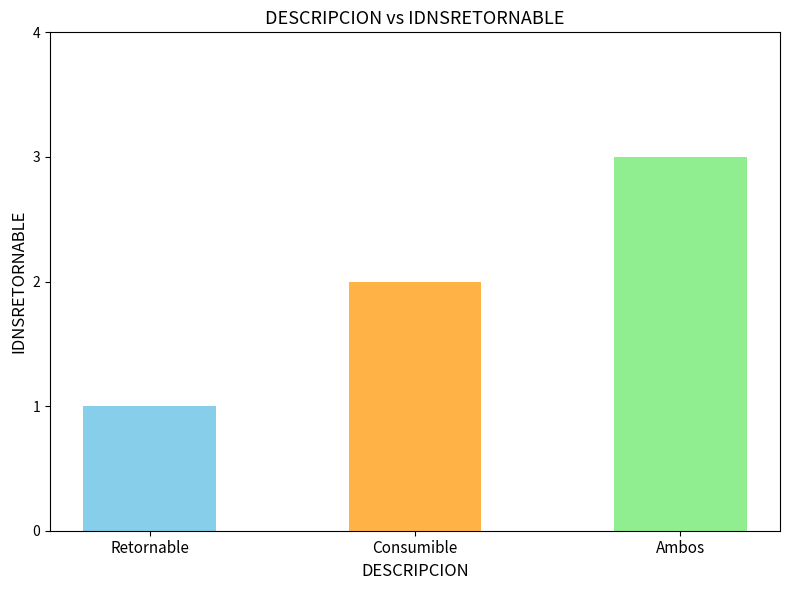

The value at Consumible is 2. True or false?

True